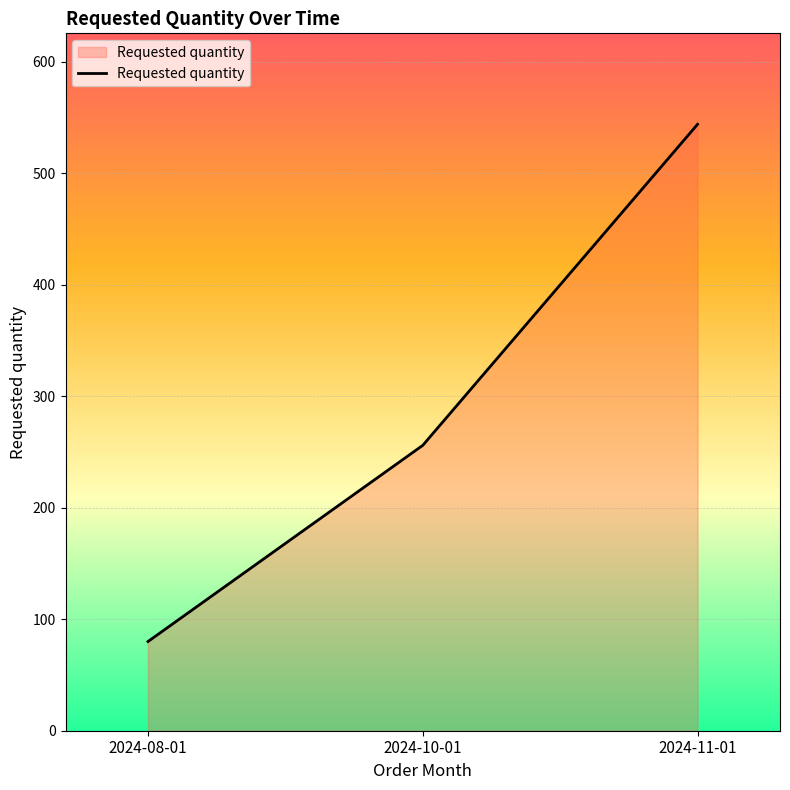

Reading left to right, transcribe all the data shown in this chart.

2024-08-01=80	2024-10-01=256	2024-11-01=544